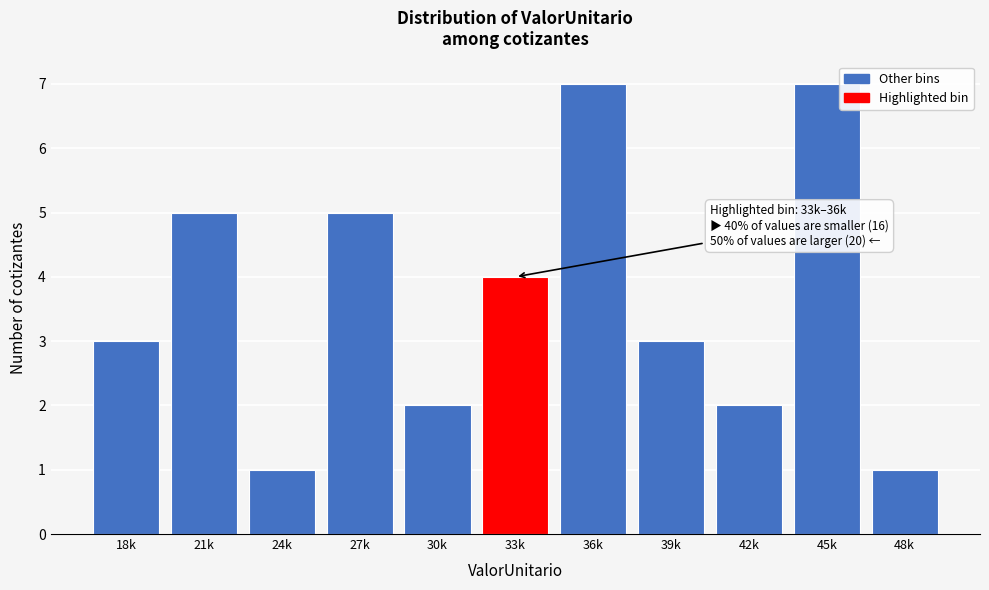

Reading left to right, transcribe all the data shown in this chart.

18k=3	21k=5	24k=1	27k=5	30k=2	33k=4	36k=7	39k=3	42k=2	45k=7	48k=1